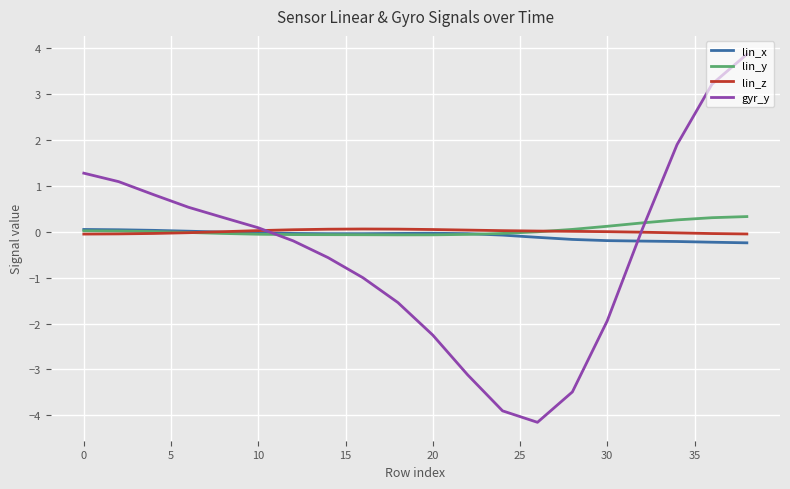

Which series ends up on top after the final intersection of gyr_y and lin_x?

gyr_y